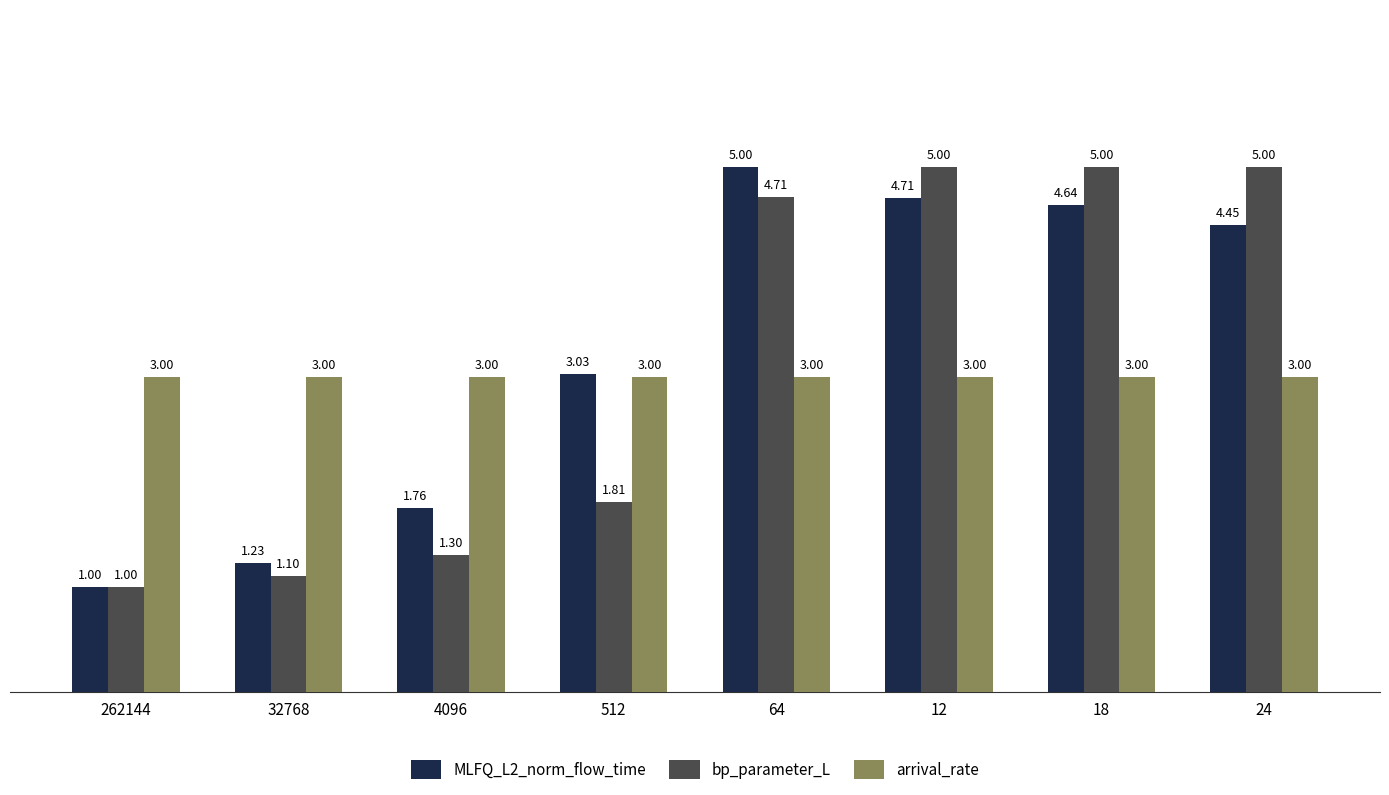

The value of bp_parameter_L at 12 is 5.0. True or false?

True